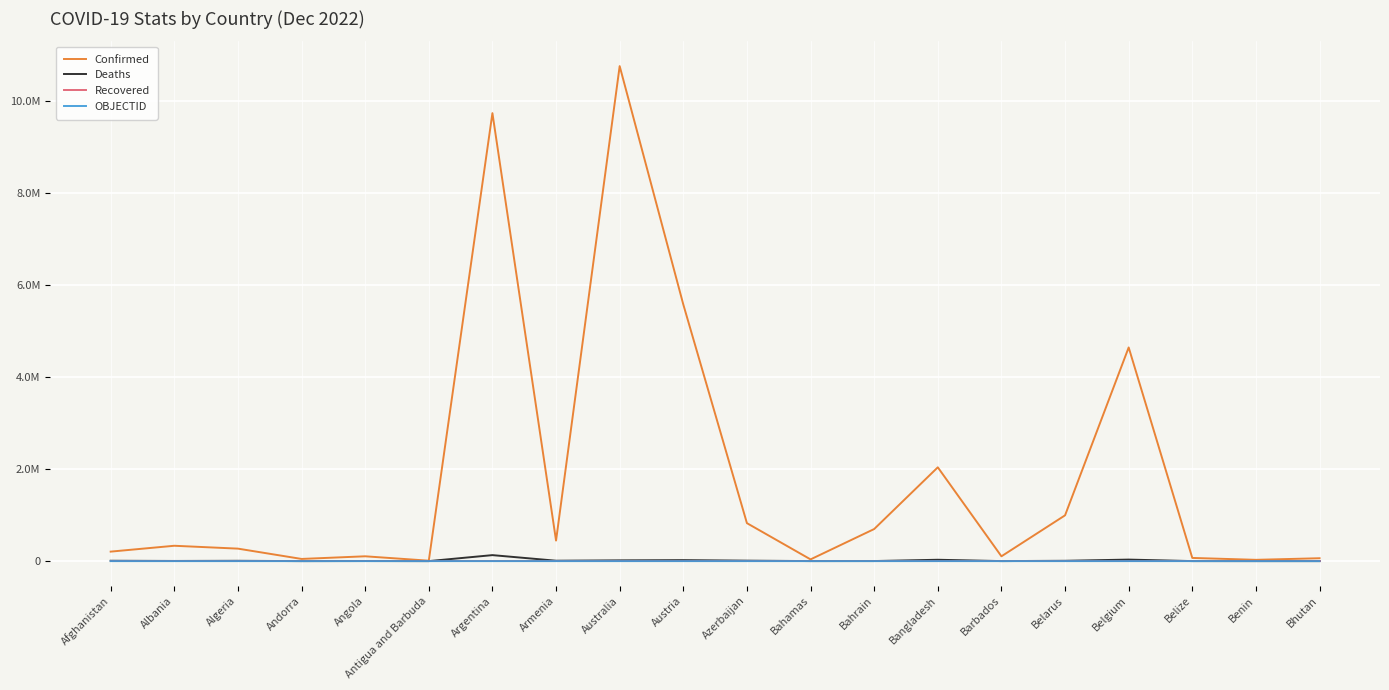

What are all the series names shown in the legend?

Confirmed, Deaths, Recovered, OBJECTID